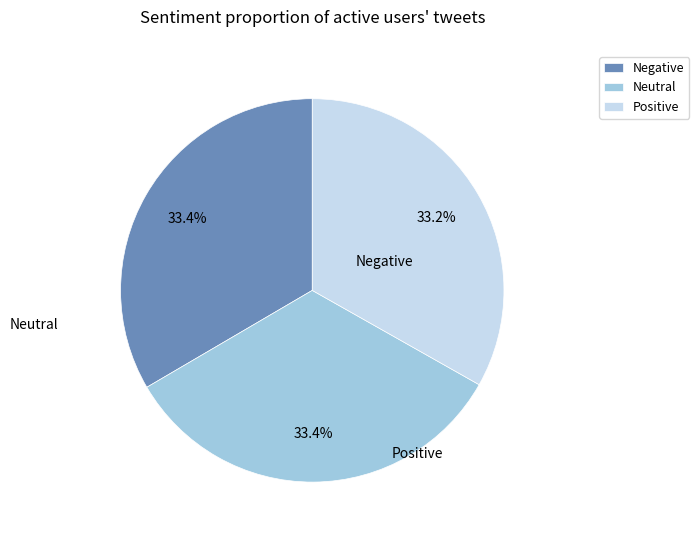

Does any single category account for the majority?

No